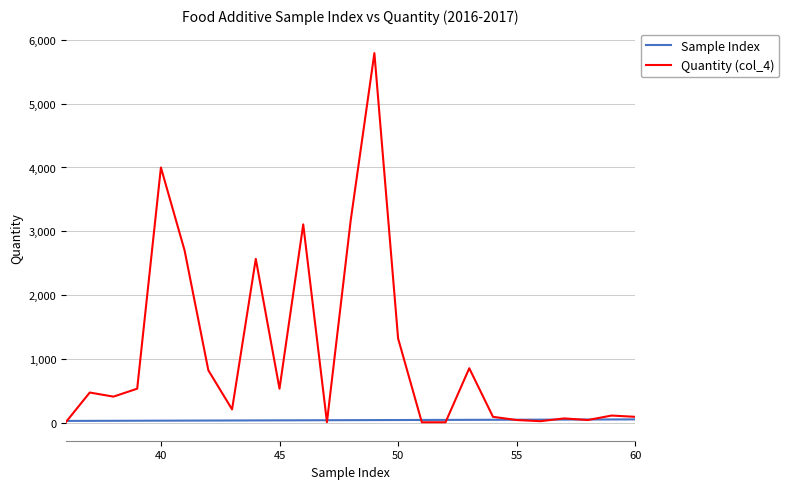

At how many categories does at least one series exceed 692?

9